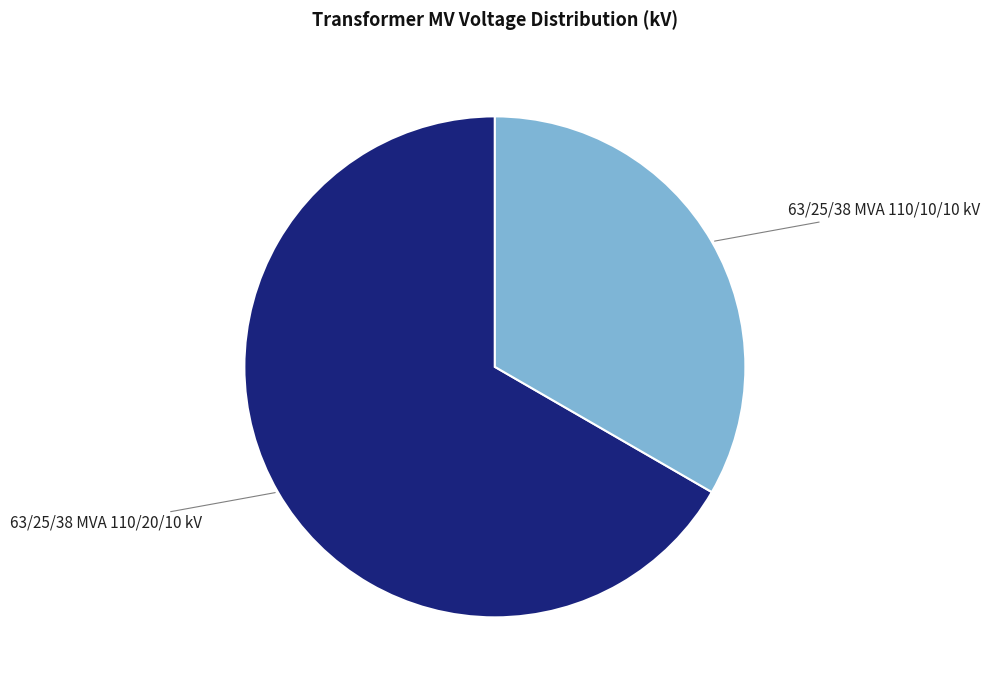

Is there a majority slice in this chart?

Yes